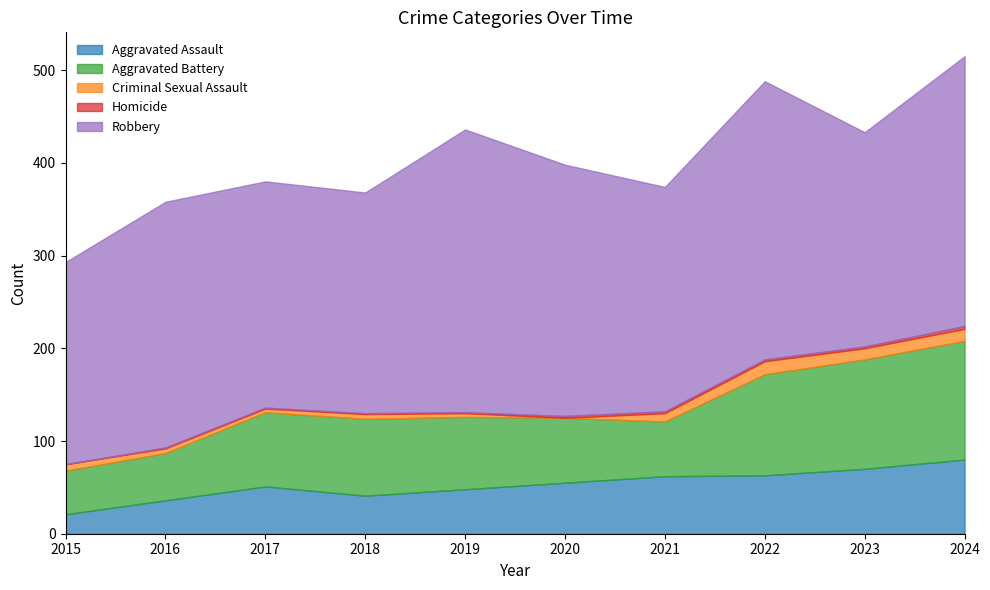

Rank the series by their maximum value, from highest to lowest.

Robbery, Aggravated Battery, Aggravated Assault, Criminal Sexual Assault, Homicide